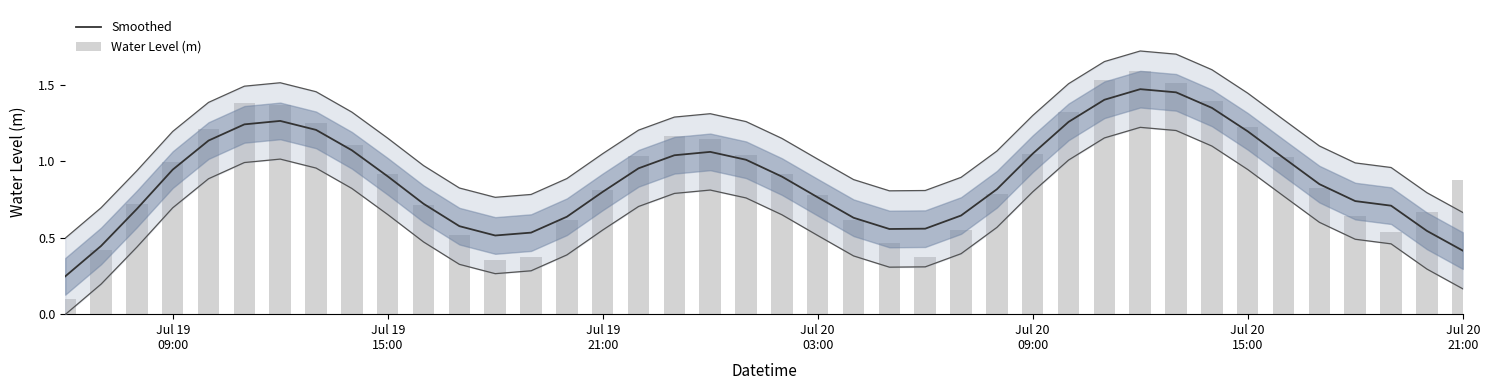

What is the minimum value shown in the chart?

0.1